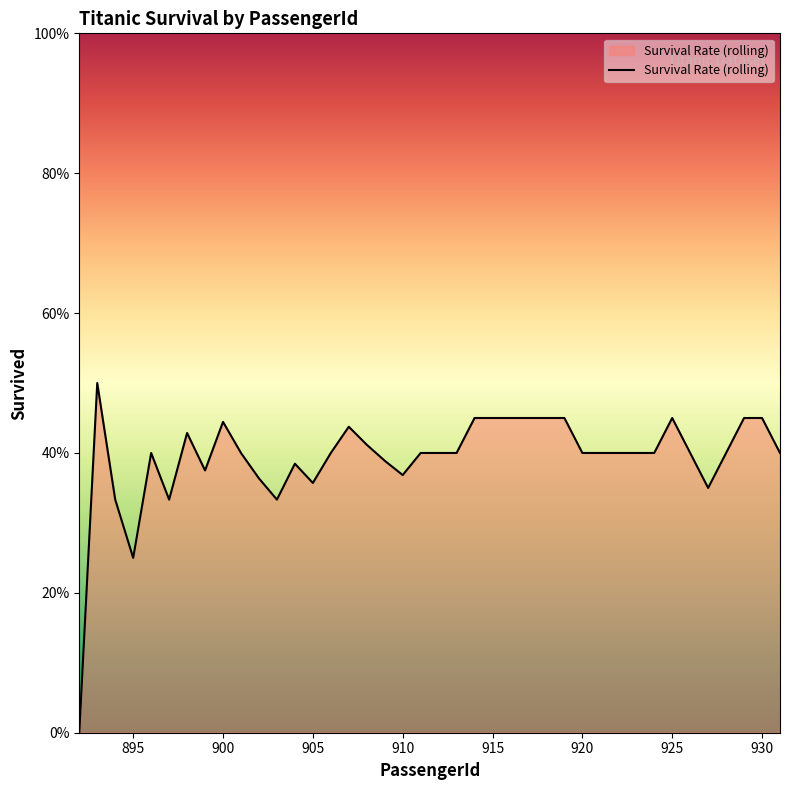

Does the chart display data point markers on the line(s)?

No